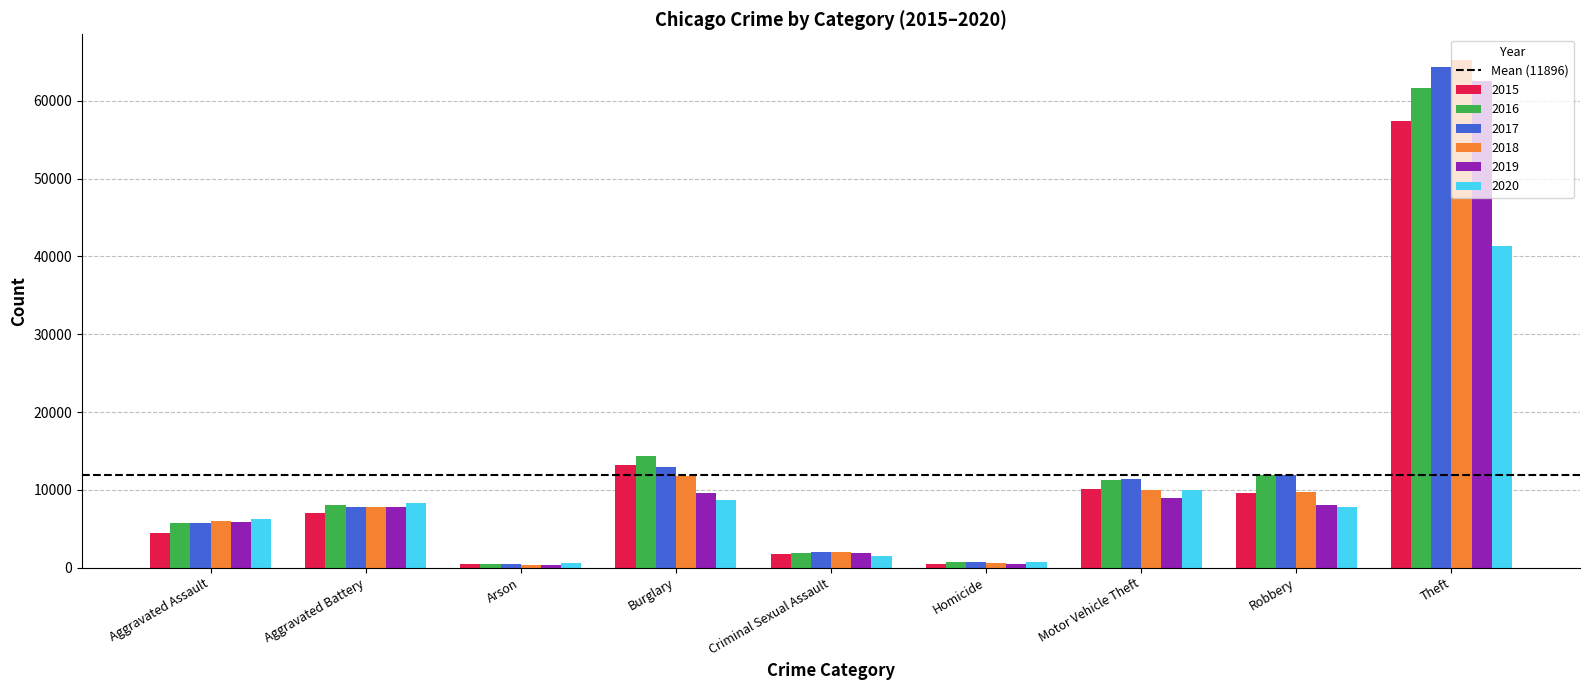

Which series has the largest range (max minus min)?

2018